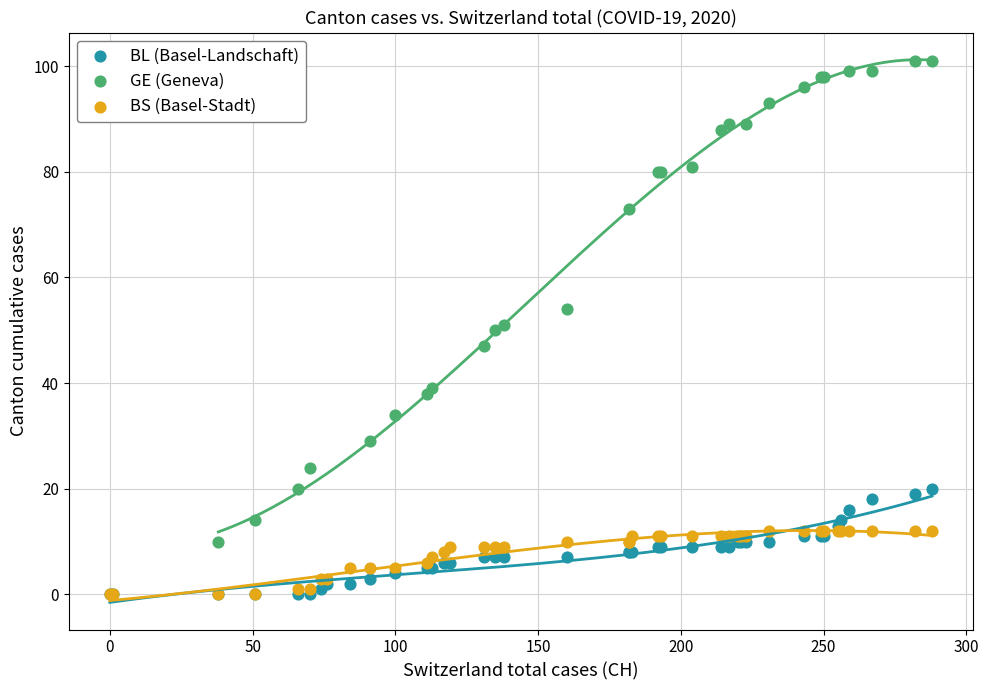

Which series has the largest Y range (max minus min)?

GE (Geneva)